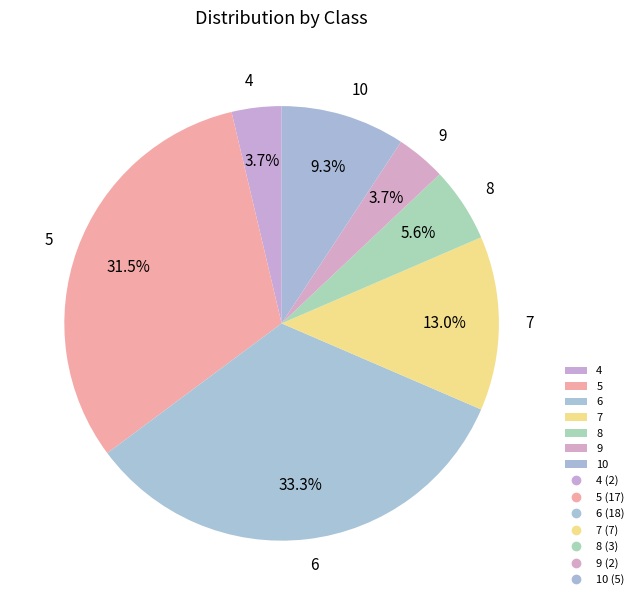

What percentage do 9 and 5 together represent?

35.2%